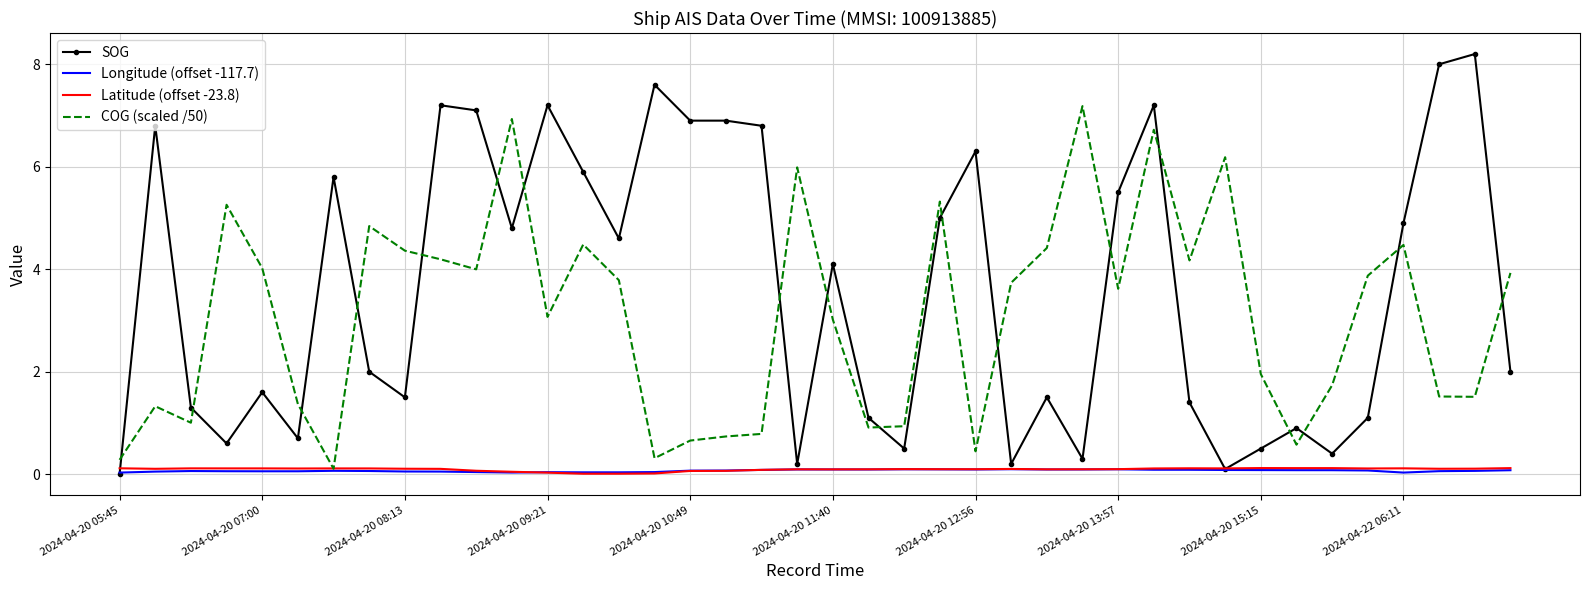

Which series ends up on top after the final intersection of COG (scaled /50) and SOG?

COG (scaled /50)